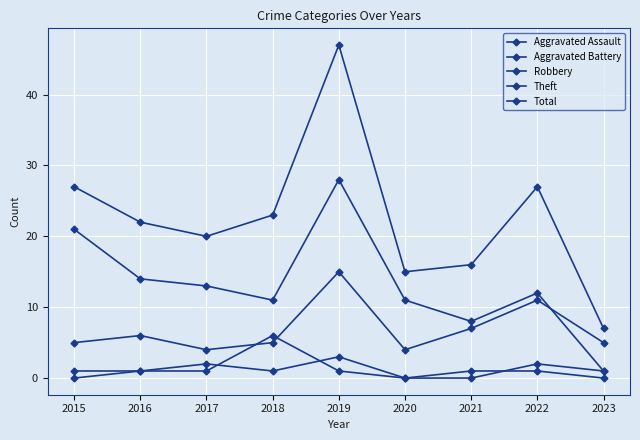

Is this an area chart (filled region under the line)?

No